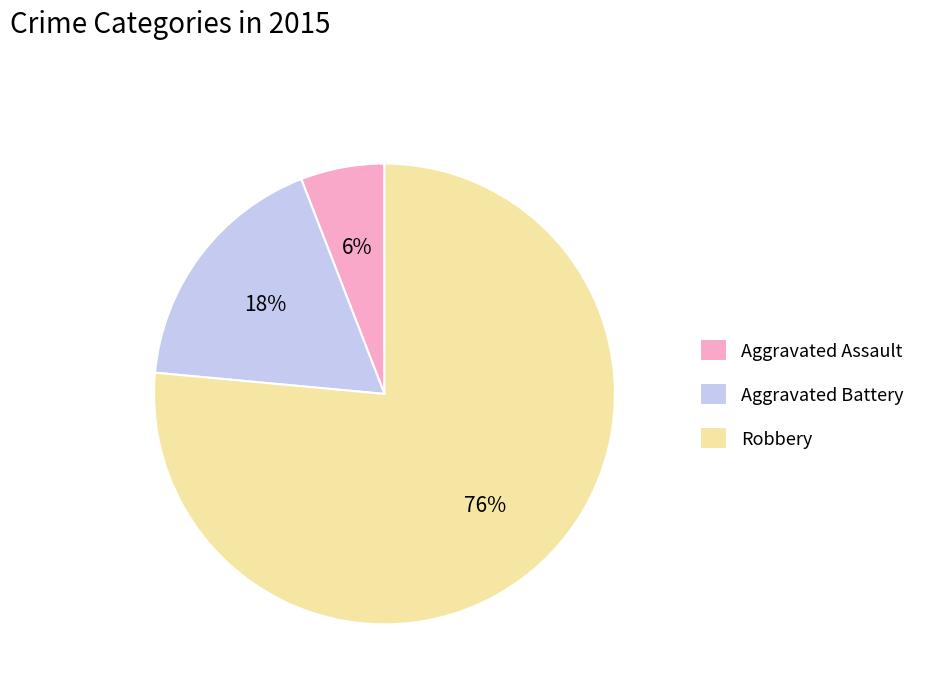

Is there any slice that represents more than half of the pie?

Yes